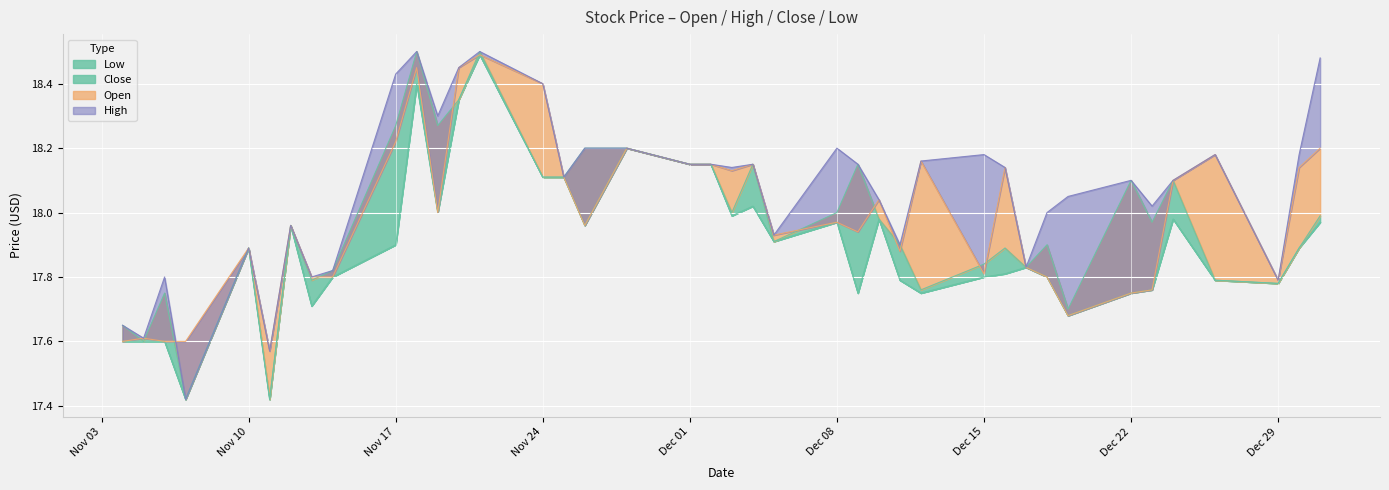

What is the average value of the Close series?

18.0